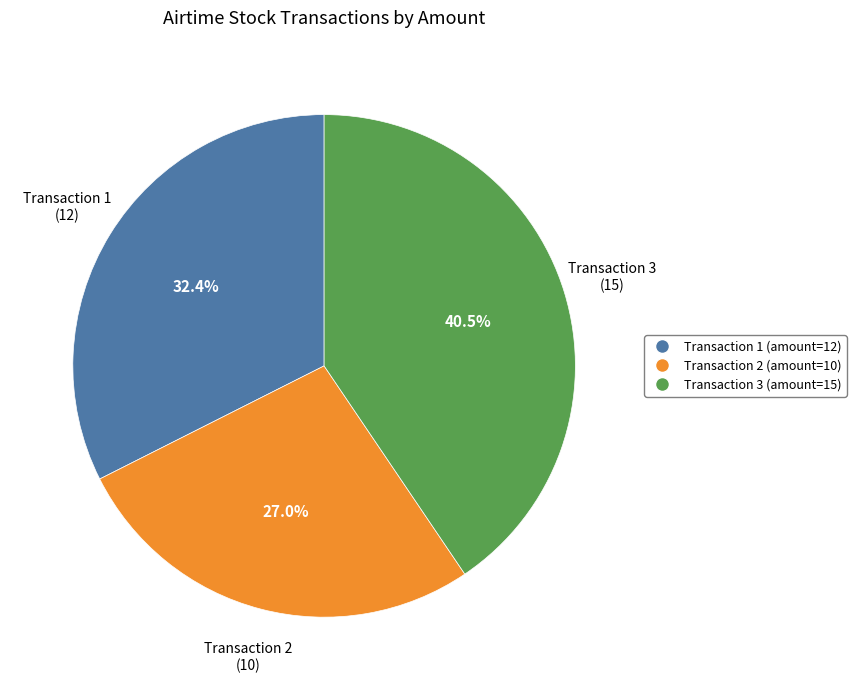

Between Transaction 1 (amount=12) and Transaction 3 (amount=15), which is larger?

Transaction 3 (amount=15)